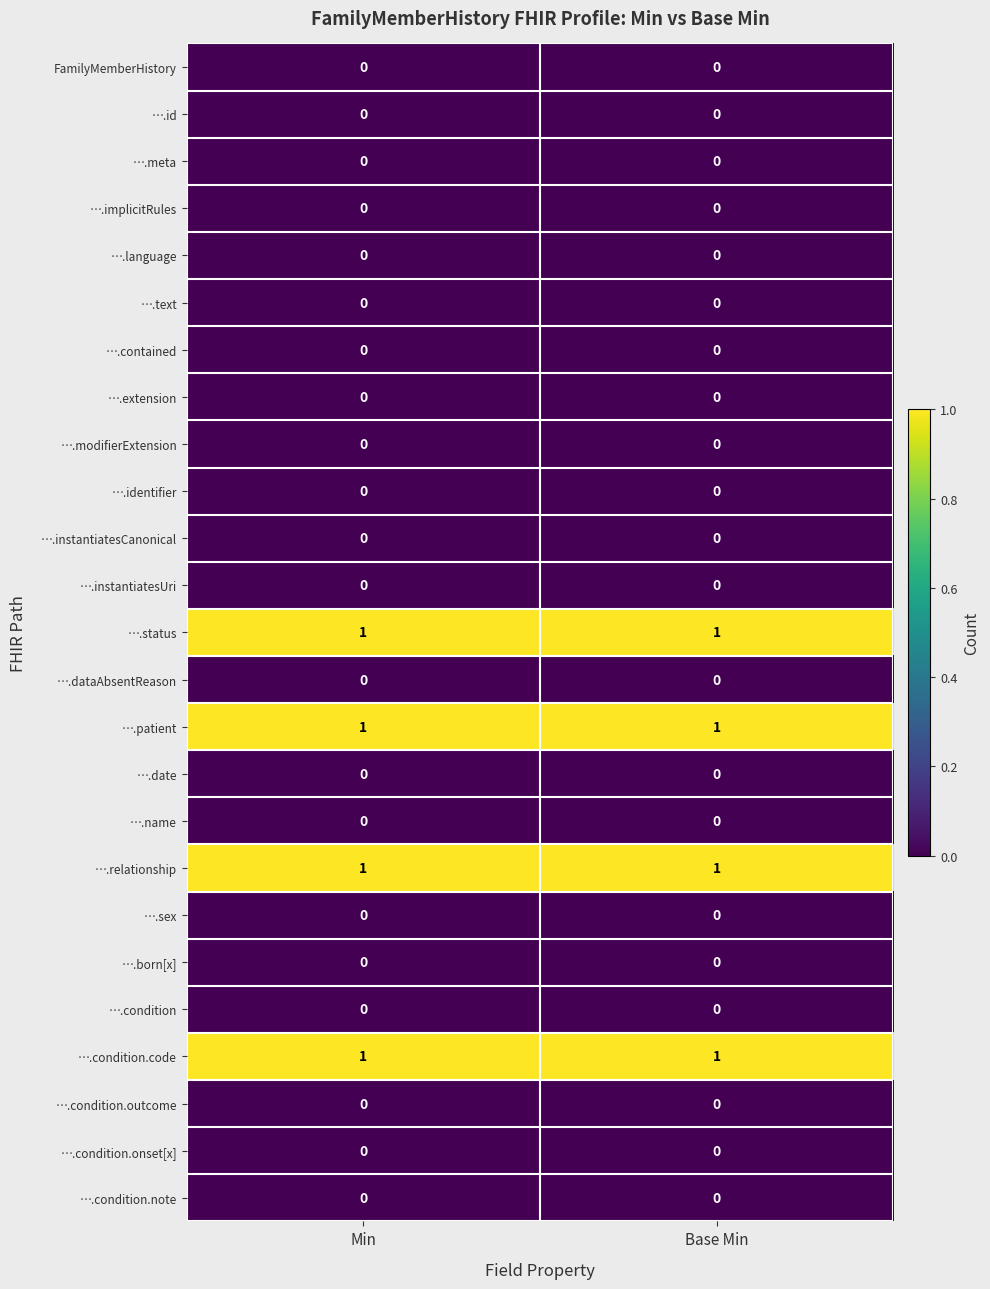

What is the total value across all series at Min?

4